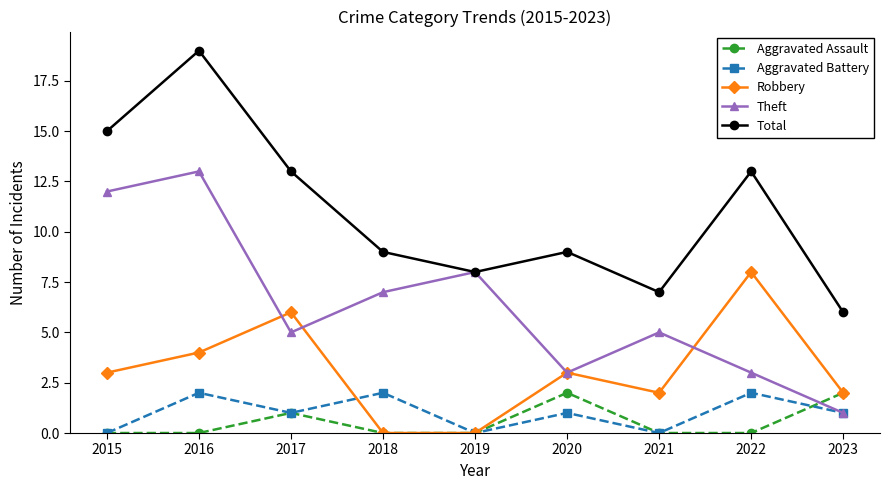

How many intersections are there between Aggravated Assault and Theft?

1